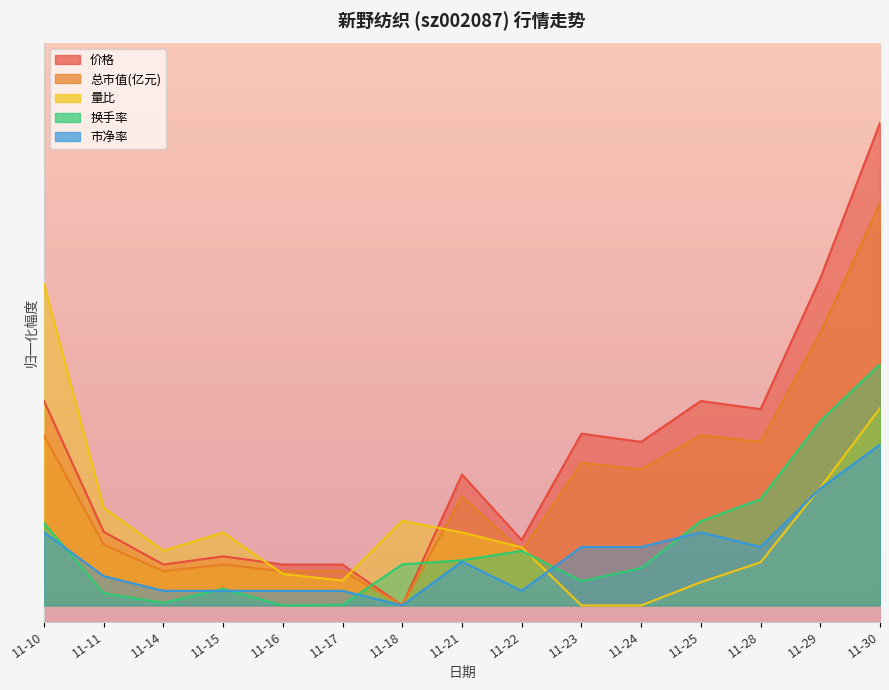

Where is the first local minimum for 市净率?

11-18